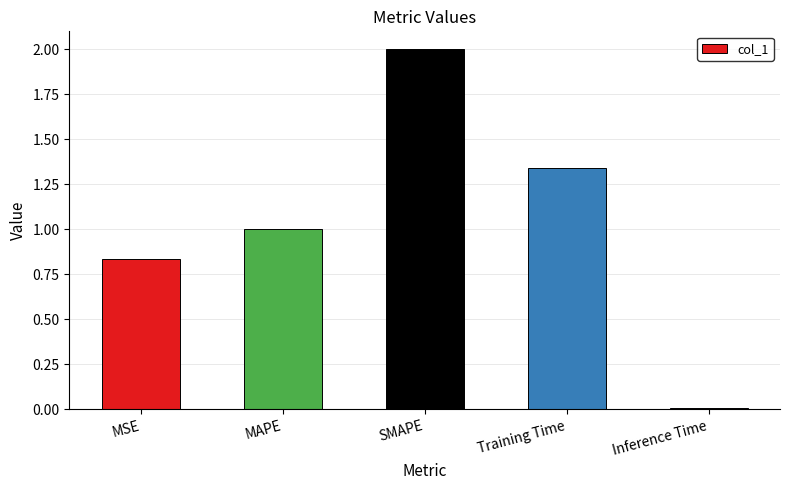

List the labels in order of value, largest first.

SMAPE, Training Time, MAPE, MSE, Inference Time